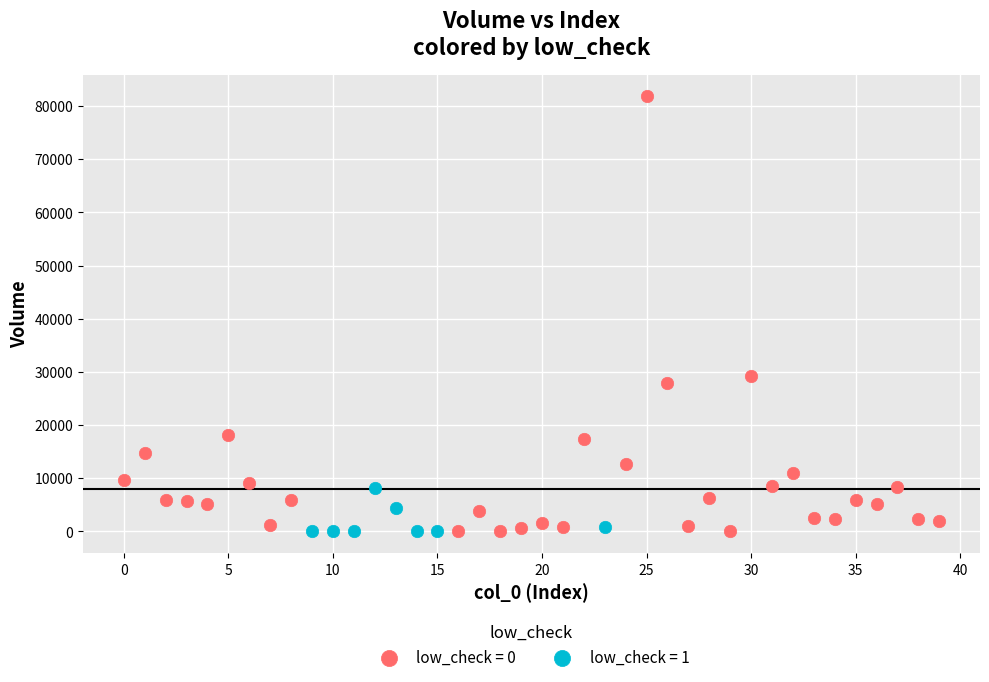

Which series contains the highest Y value?

low_check = 0